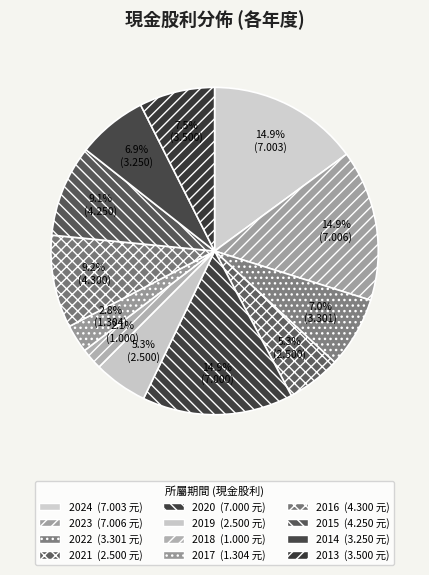

What percentage is the 2021 slice, to the nearest percent?

5%